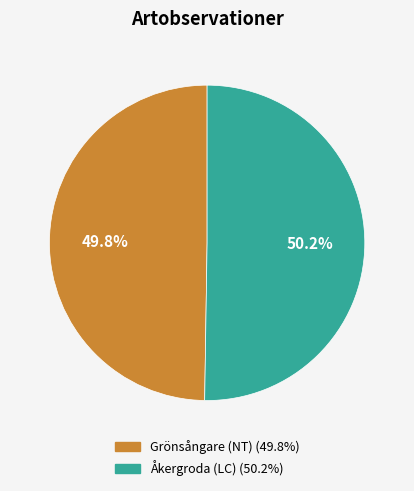

How much of the chart is everything except Grönsångare (NT)?

50.2%